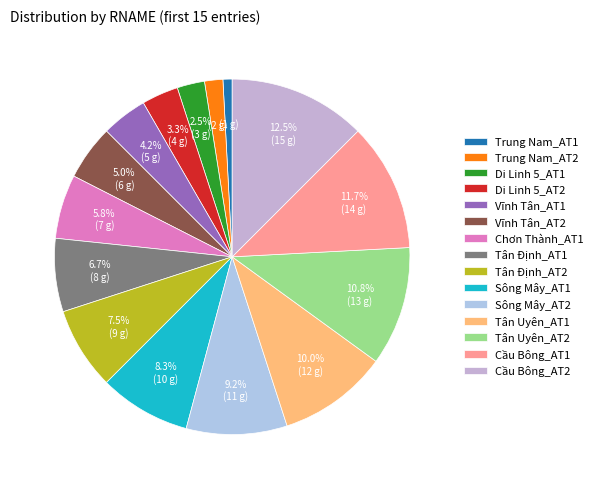

The Di Linh 5_AT2 slice represents 1% of the pie. True or false?

False